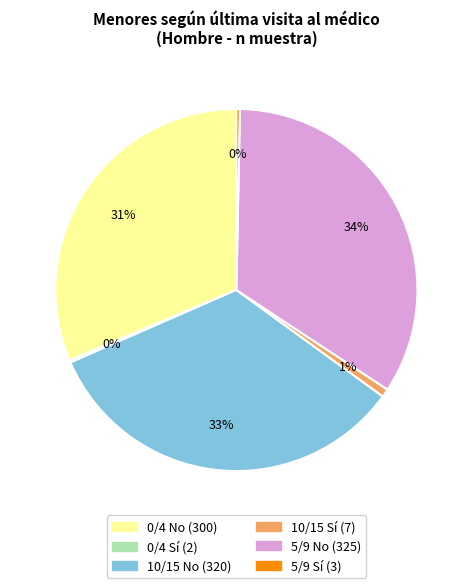

Does any single category account for the majority?

No